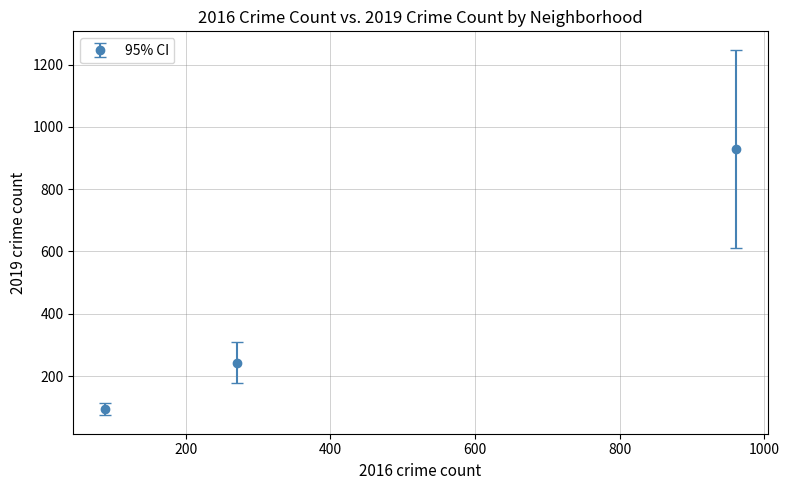

What is the difference between the maximum and minimum values?

836.1